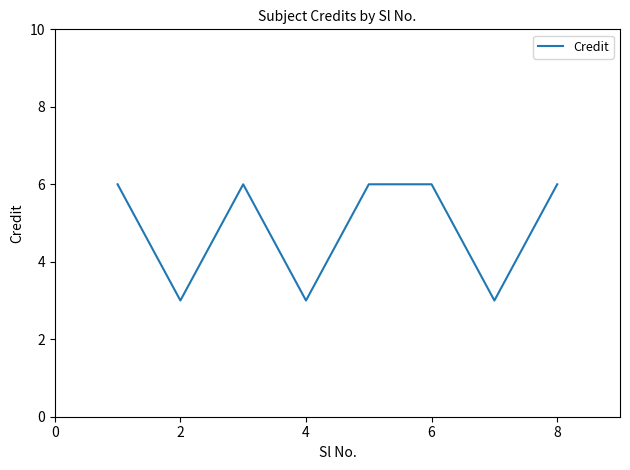

What is the maximum value shown in the chart?

6